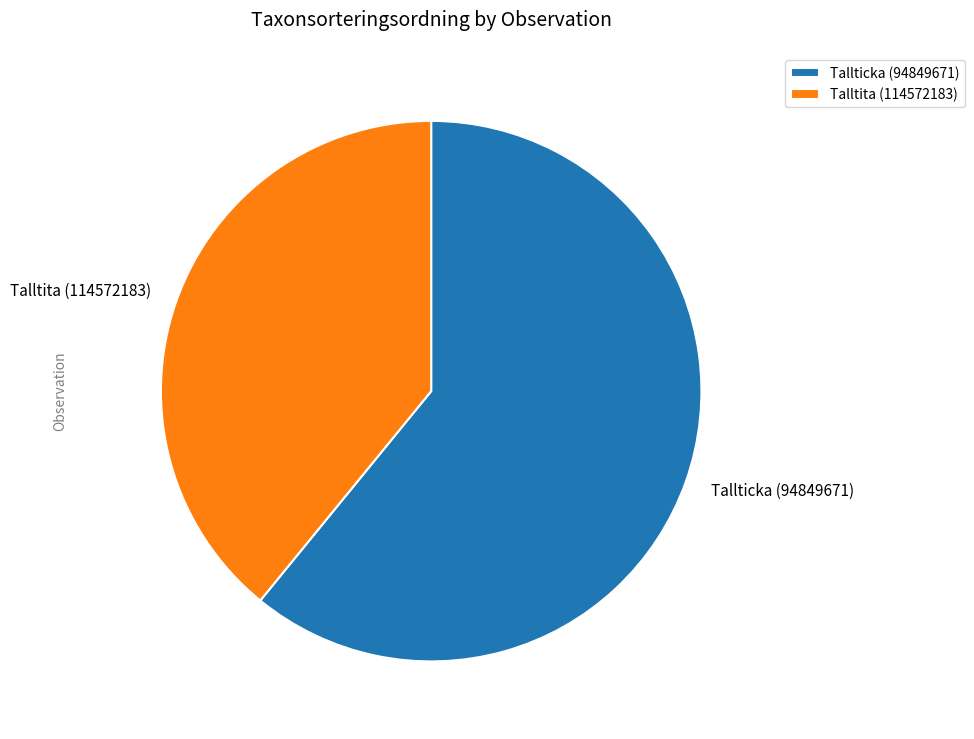

Between Tallticka (94849671) and Talltita (114572183), which is larger?

Tallticka (94849671)